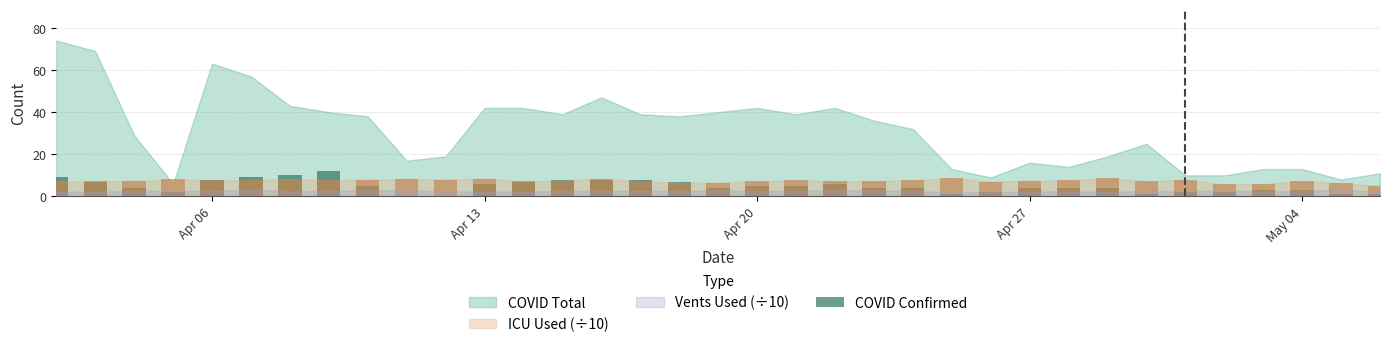

Is it true that the value at 21 is 6?

False